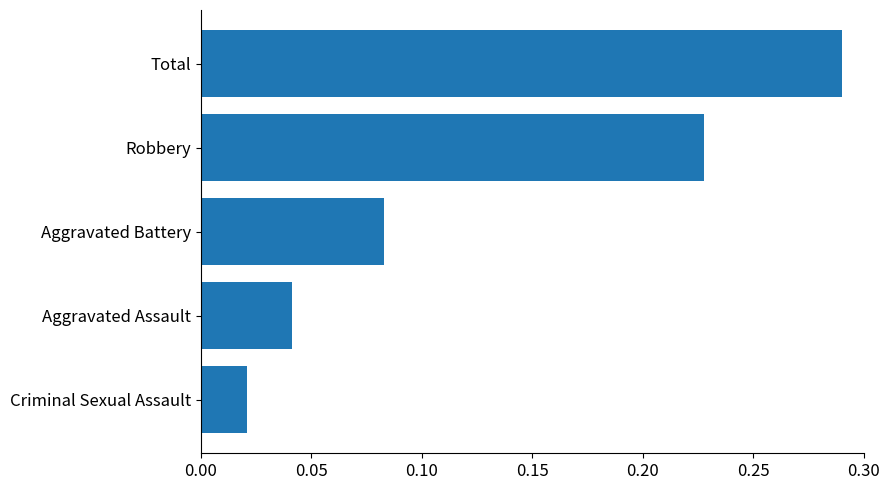

What is the sum of all values?

0.7